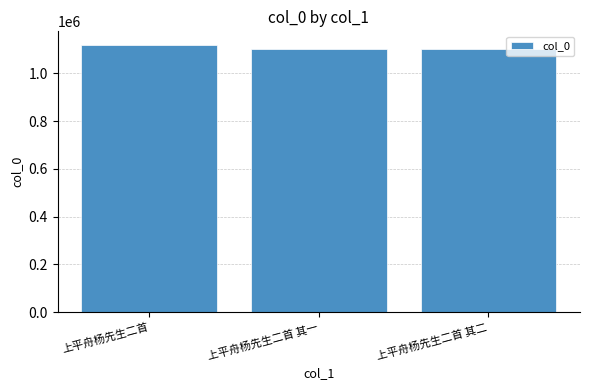

The chart shows a value of 1612159 at 上平舟杨先生二首 其一. True or false?

False